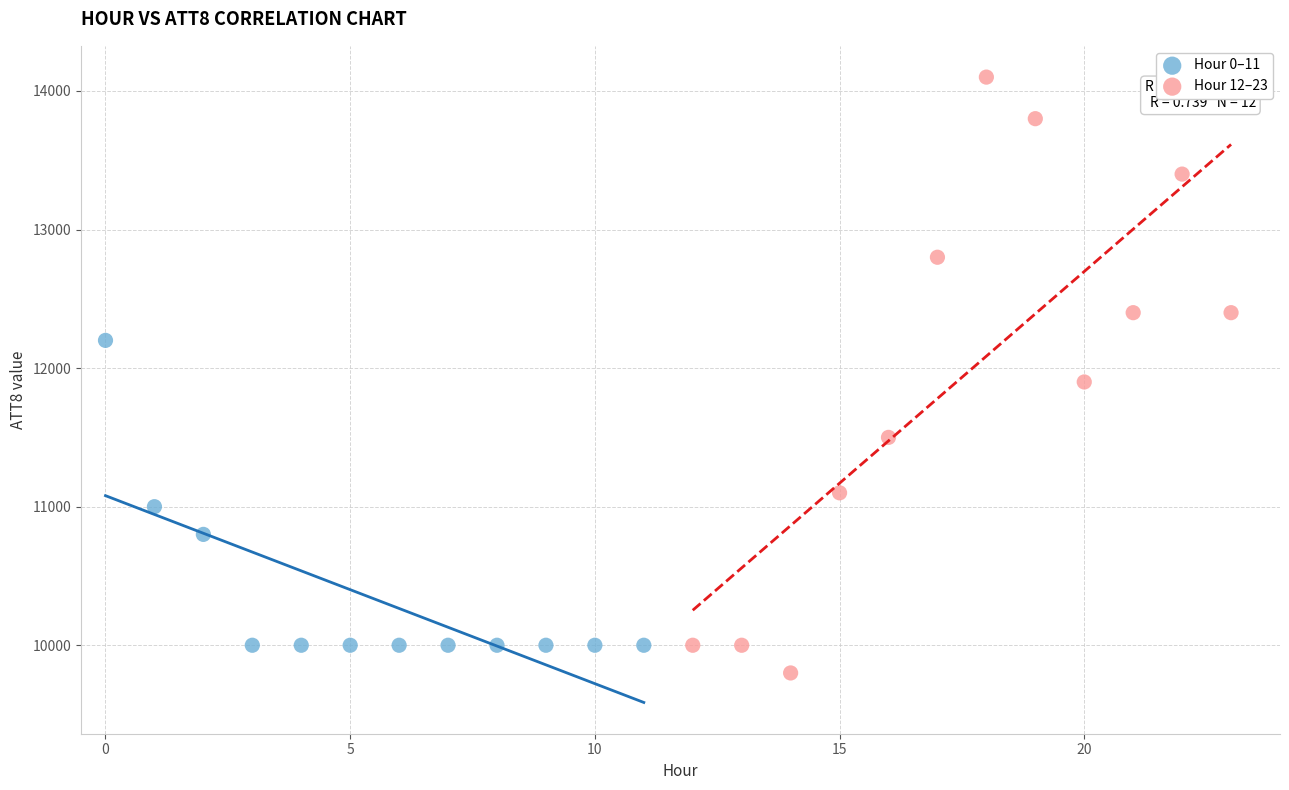

Which series reaches the maximum Y coordinate?

Hour 12–23